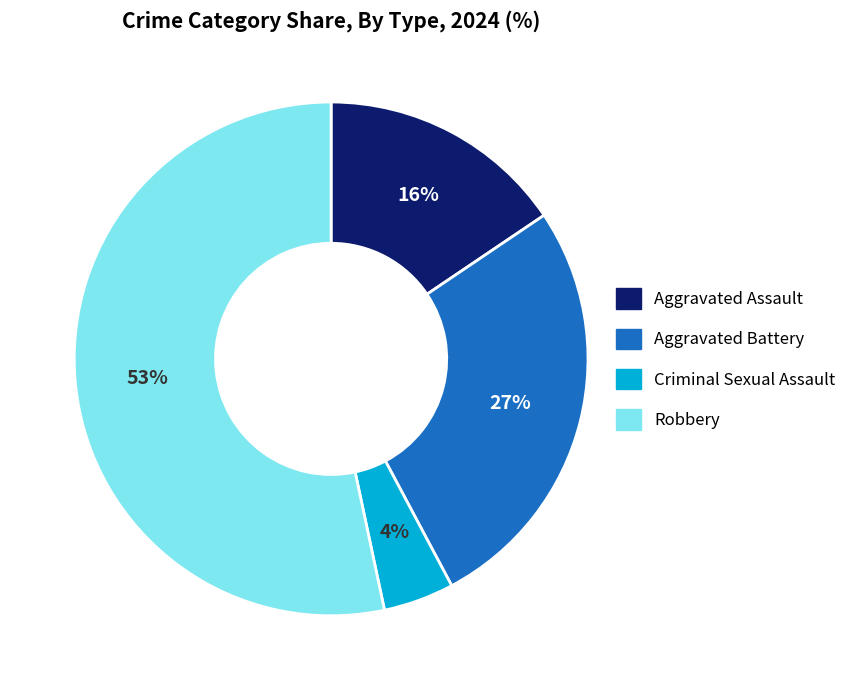

How many slices are in this pie chart?

4